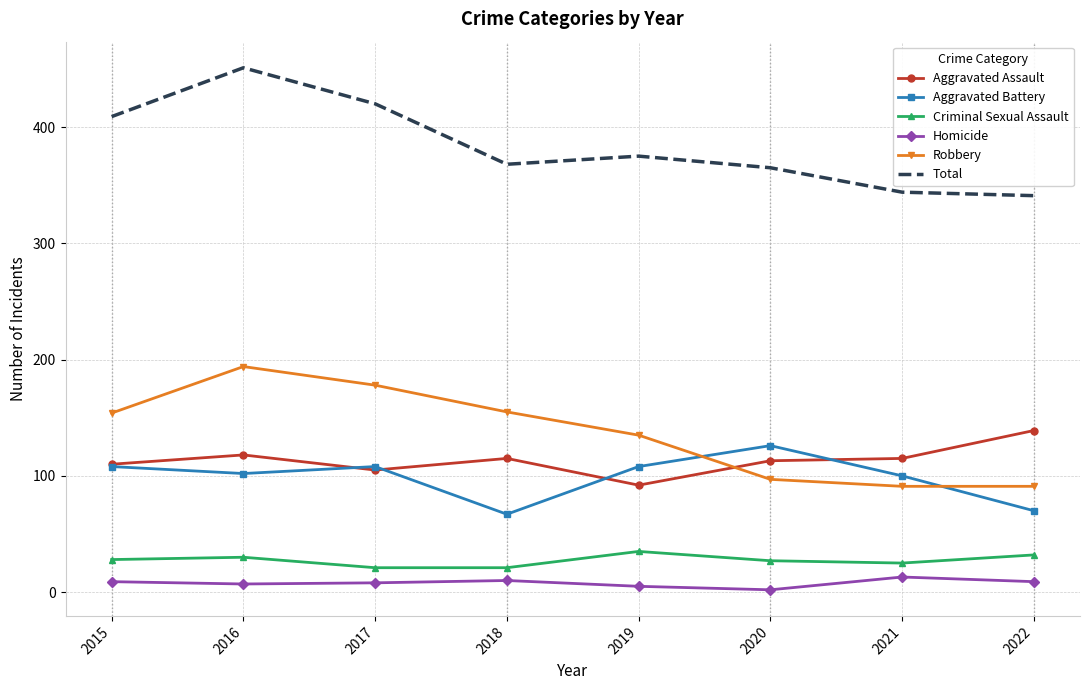

Read the Aggravated Battery value at 2021.

100